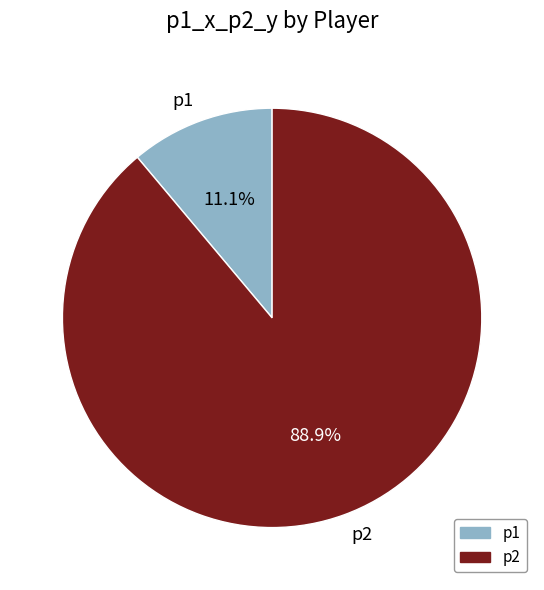

To the nearest percent, what is the average slice percentage?

50%